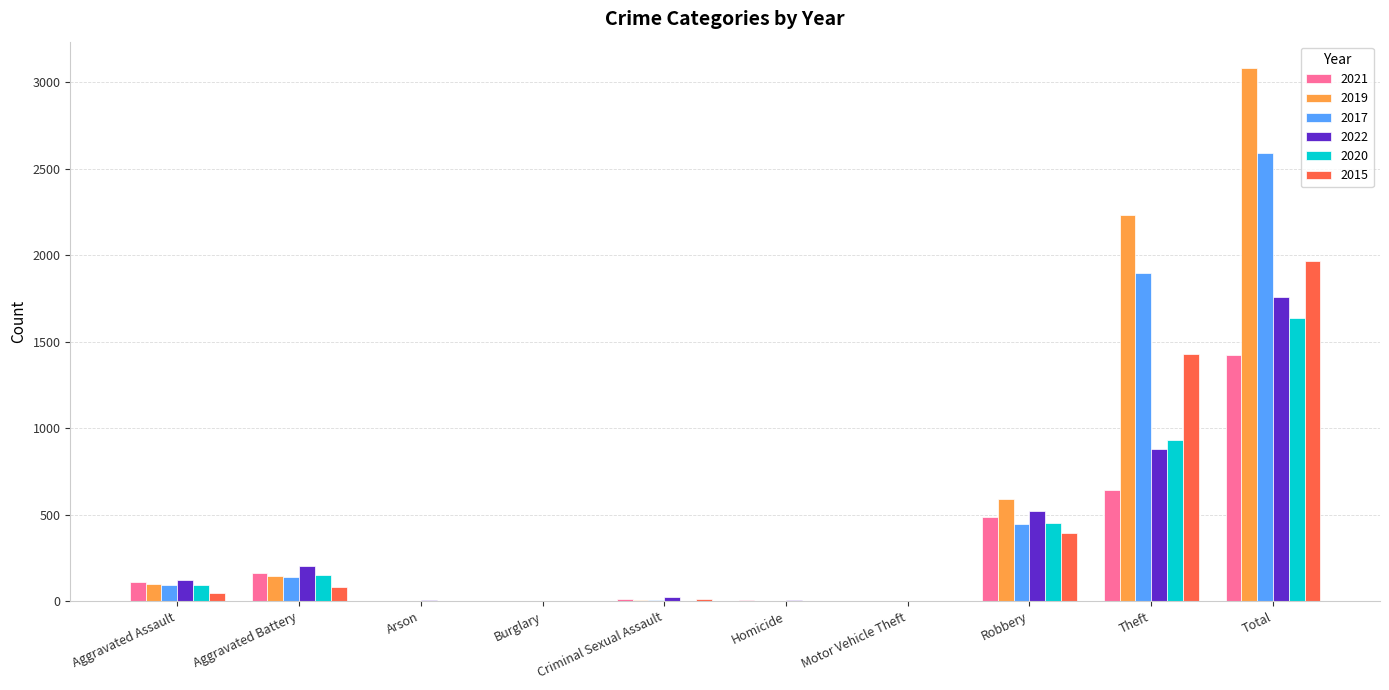

What is the highest value of the 2017 series?

2592